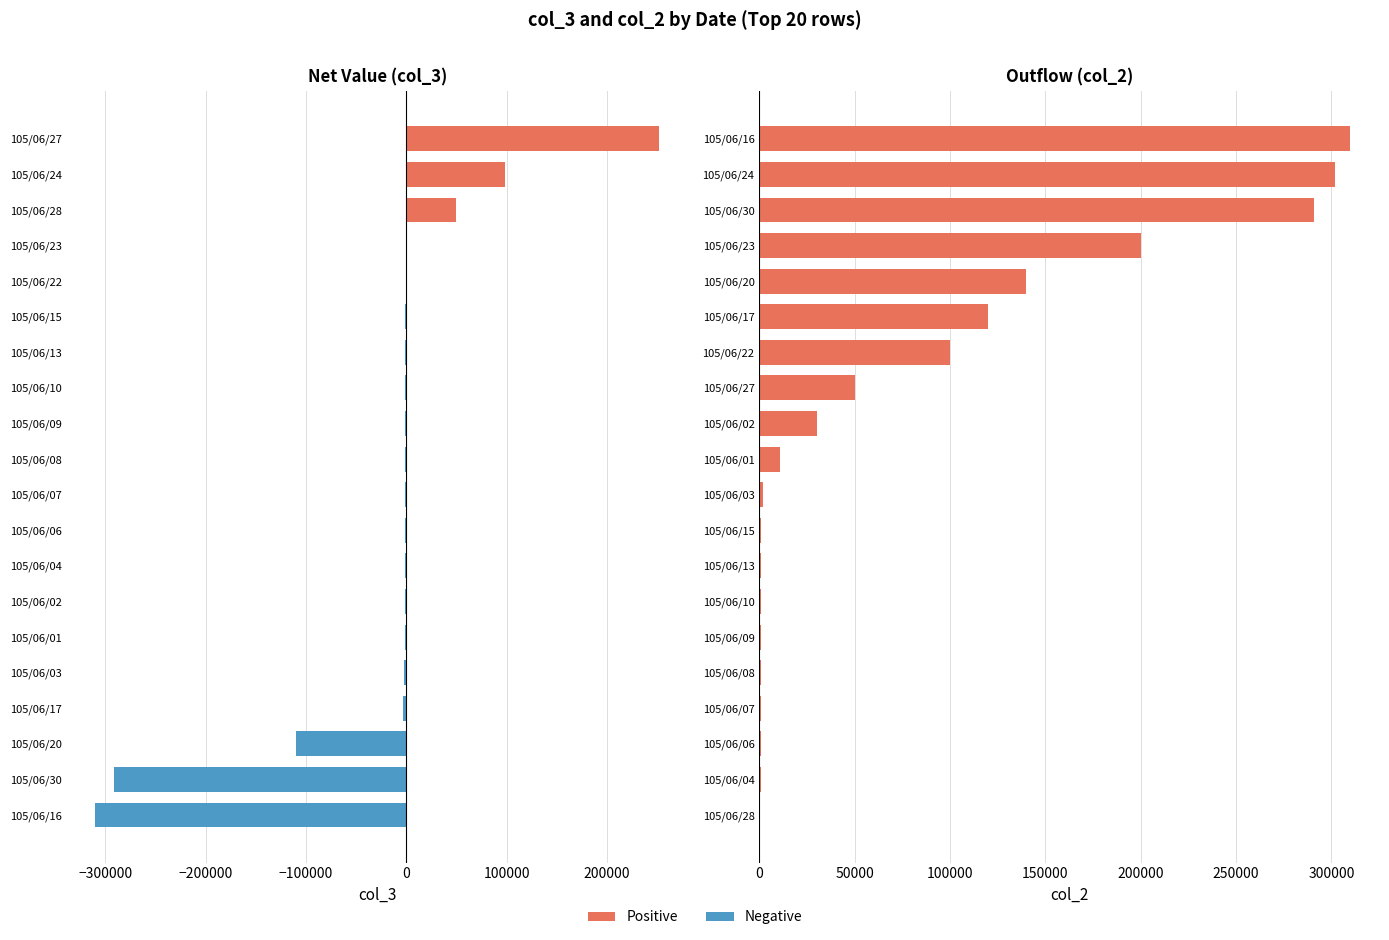

Is the value of col_3 at 12 greater than the value of col_2 at −200000?

No